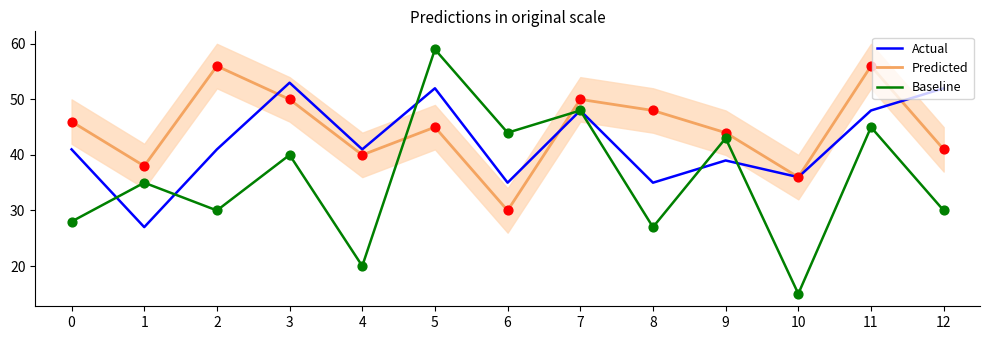

Which series contains the highest Y value?

Baseline